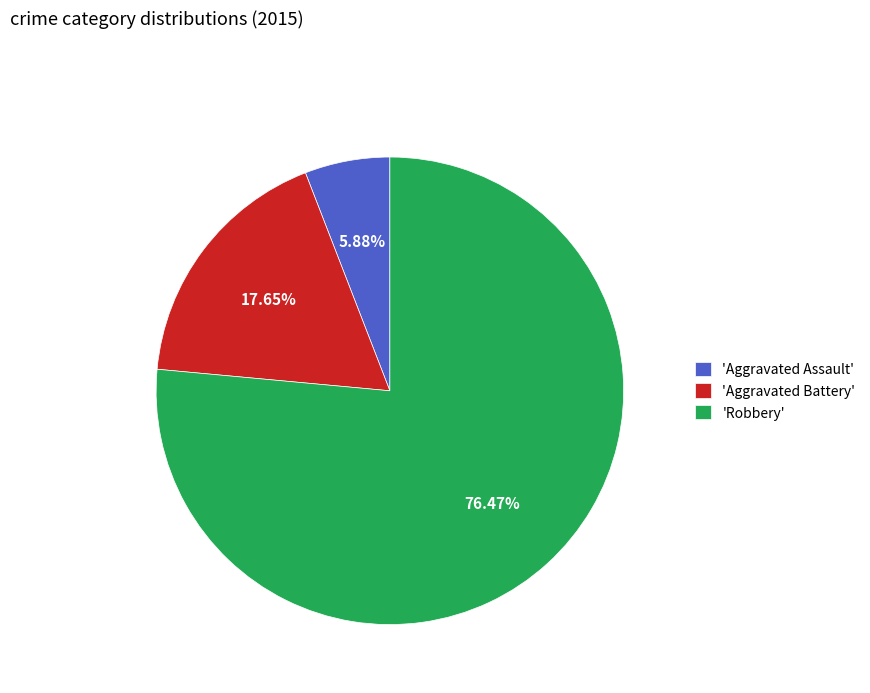

What is the majority slice?

'Robbery'